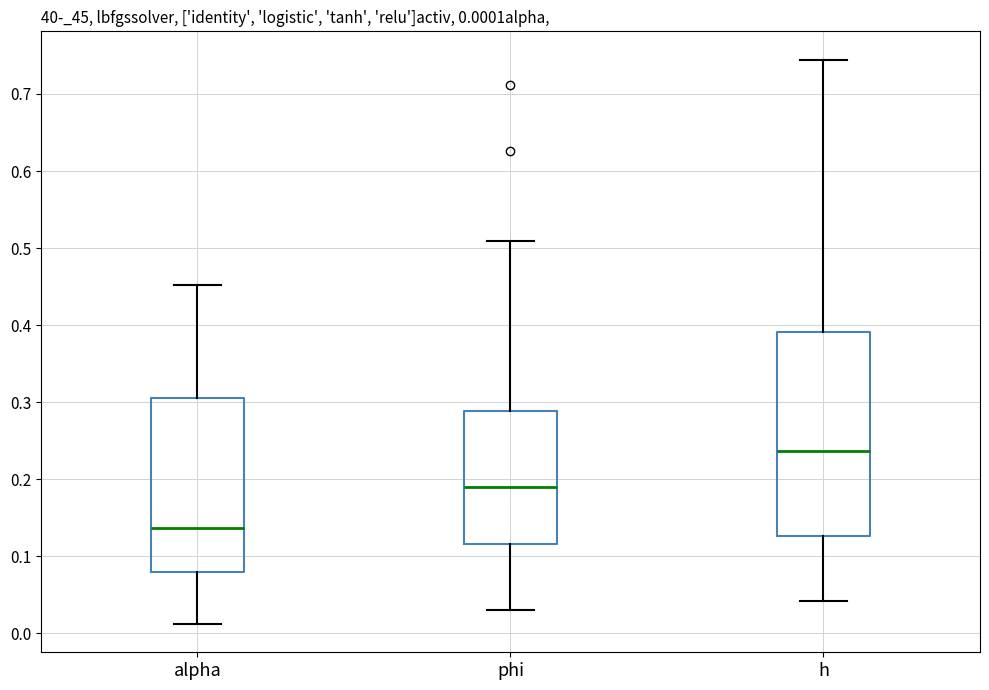

Which box is the tallest, from its lower edge to its upper edge?

h